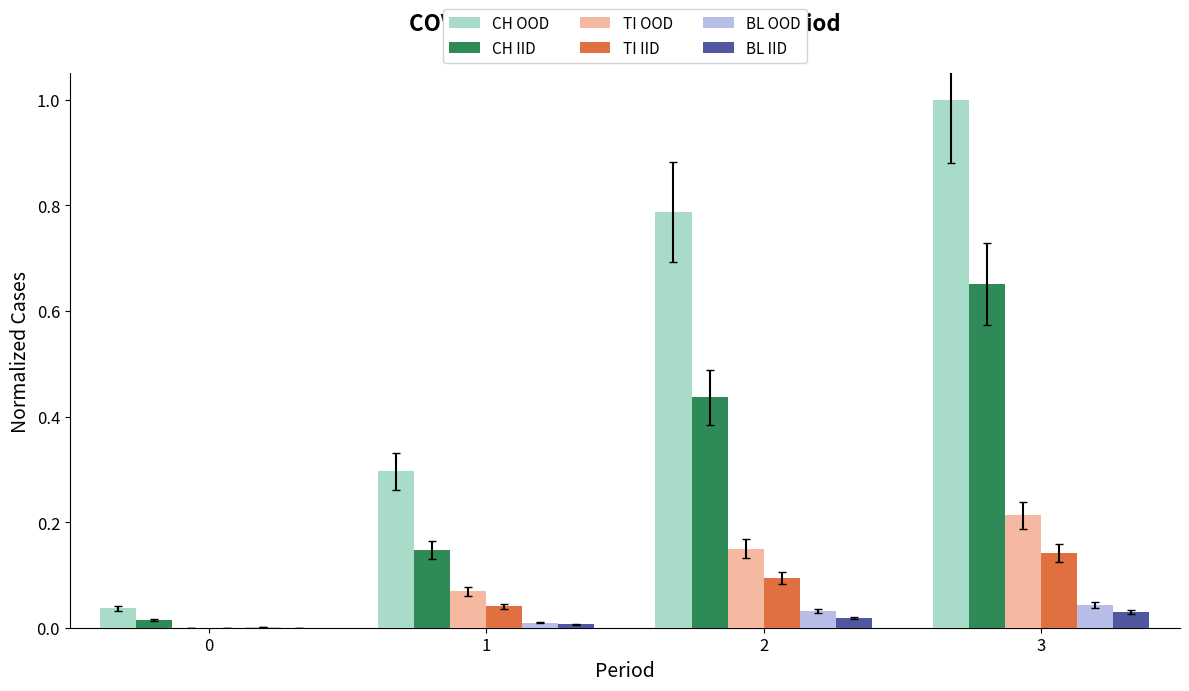

True or false: TI IID has a value of -0.1 at 0.

False